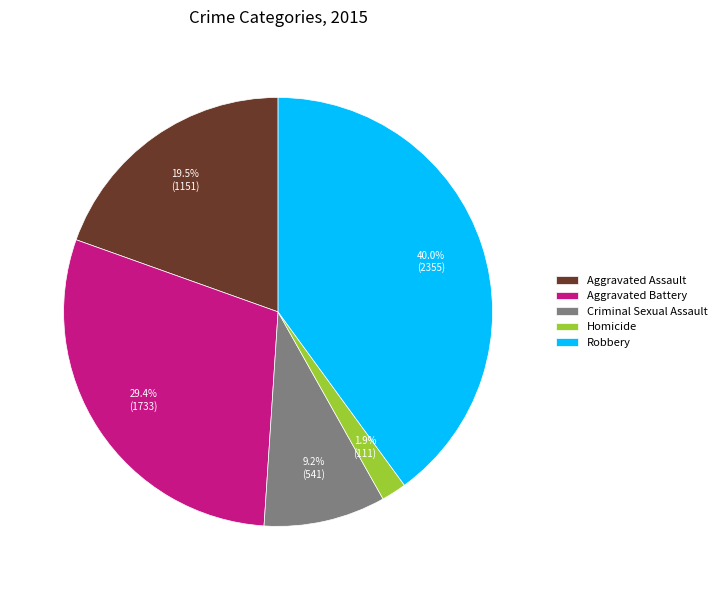

Is there a majority slice in this chart?

No